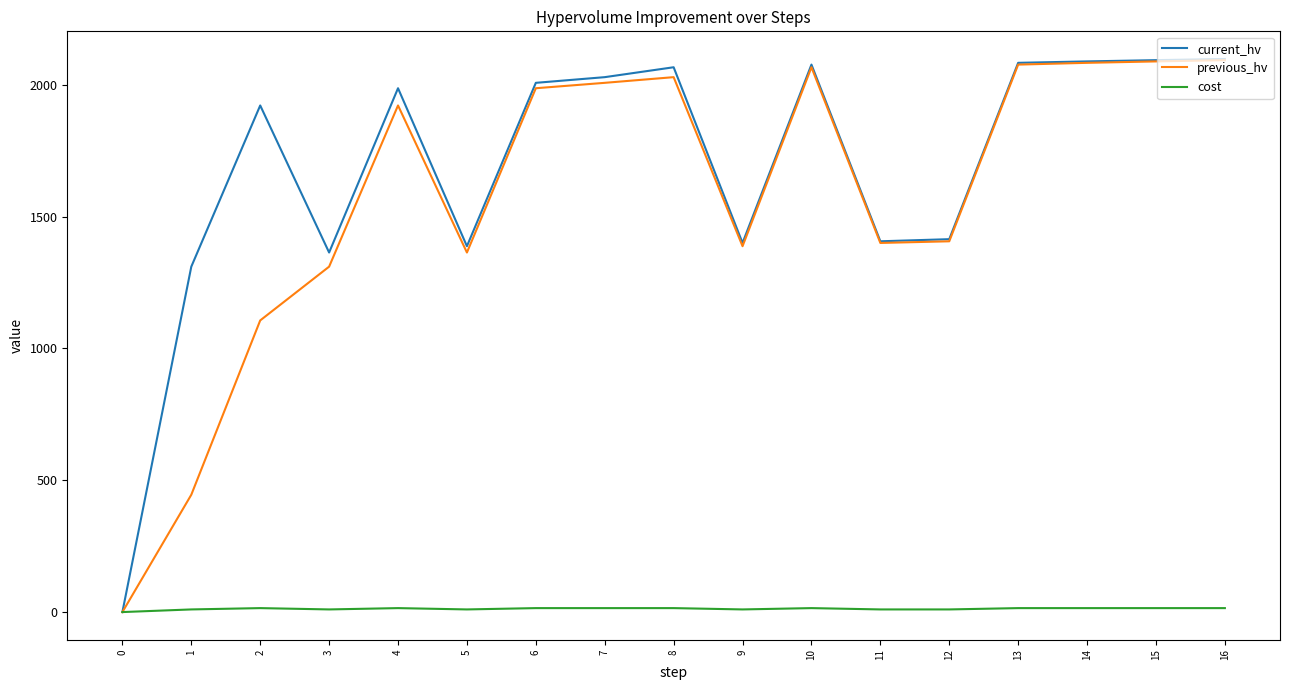

Which series has the largest range (max minus min)?

current_hv